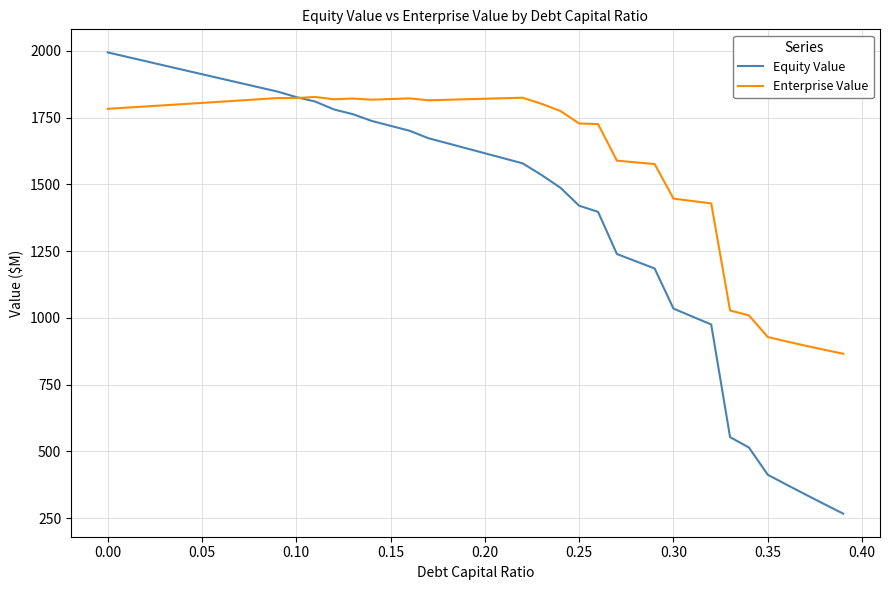

How many categories are shown in the chart?

40